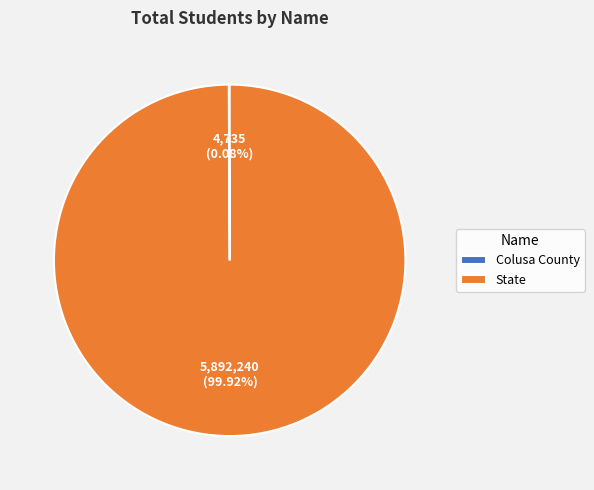

Does any single category account for the majority?

Yes